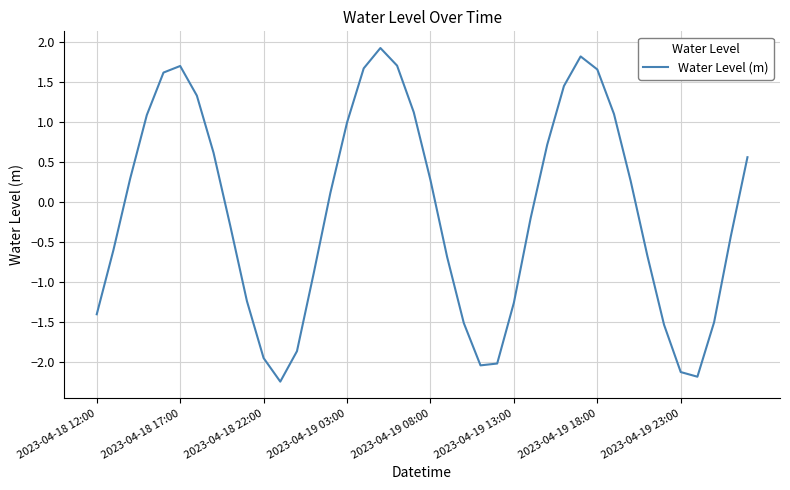

What is the maximum value shown in the chart?

1.9